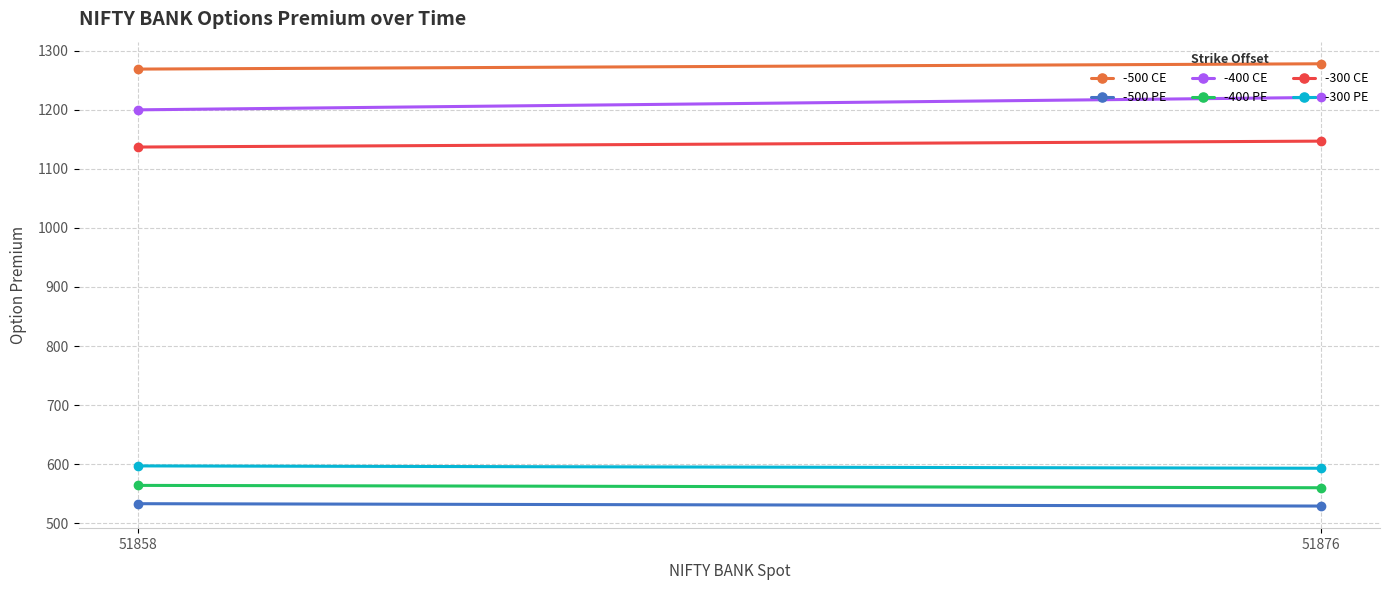

At which category is the sum across all series the highest?

51876